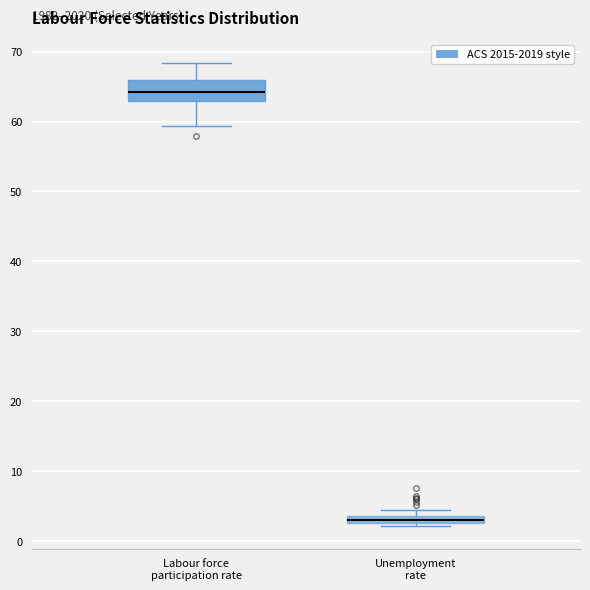

Which box is the tallest, from its lower edge to its upper edge?

Labour force participation rate